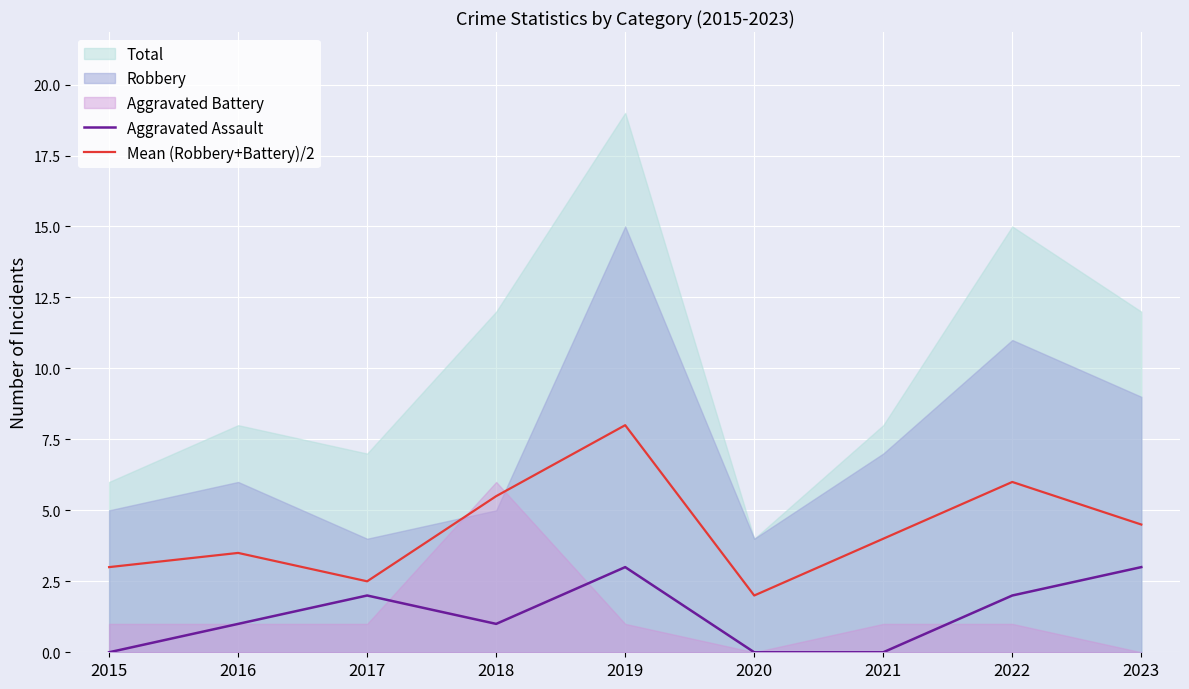

Is it true that Mean (Robbery+Battery)/2 equals 8.0 at 2019?

True